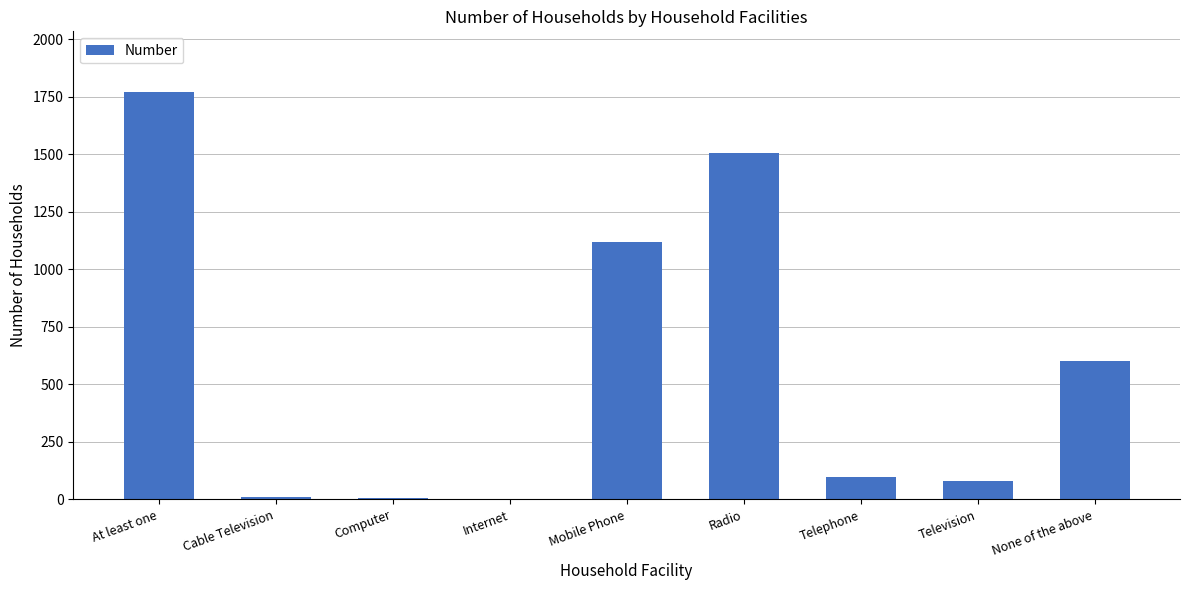

Which category has the highest value across all series?

At least one